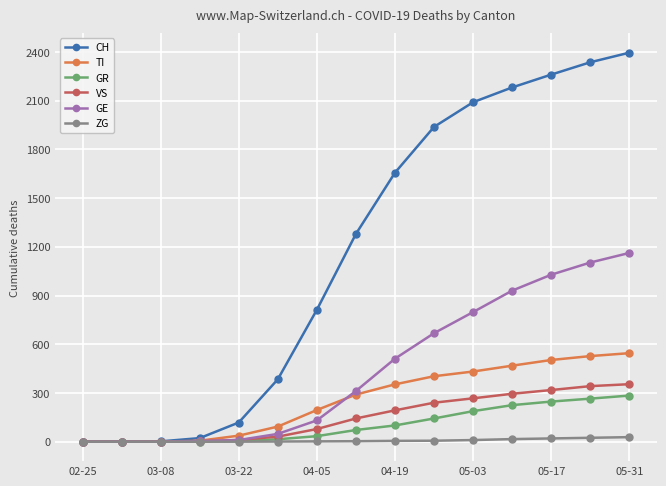

At how many categories does at least one series exceed 1422?

7